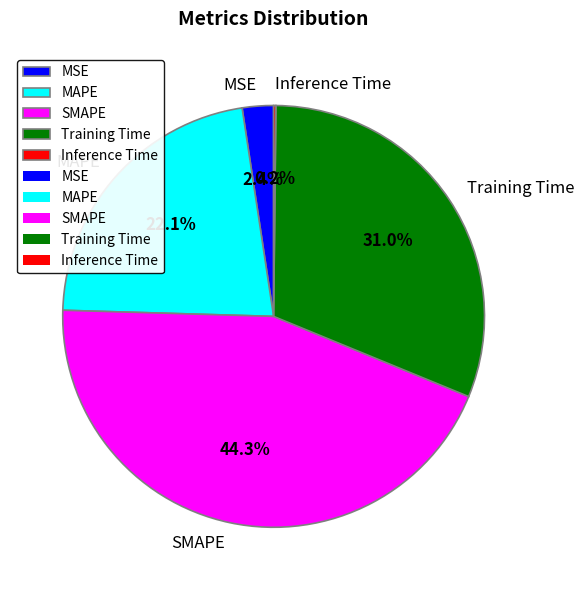

Which has a higher value, MAPE or MSE?

MAPE